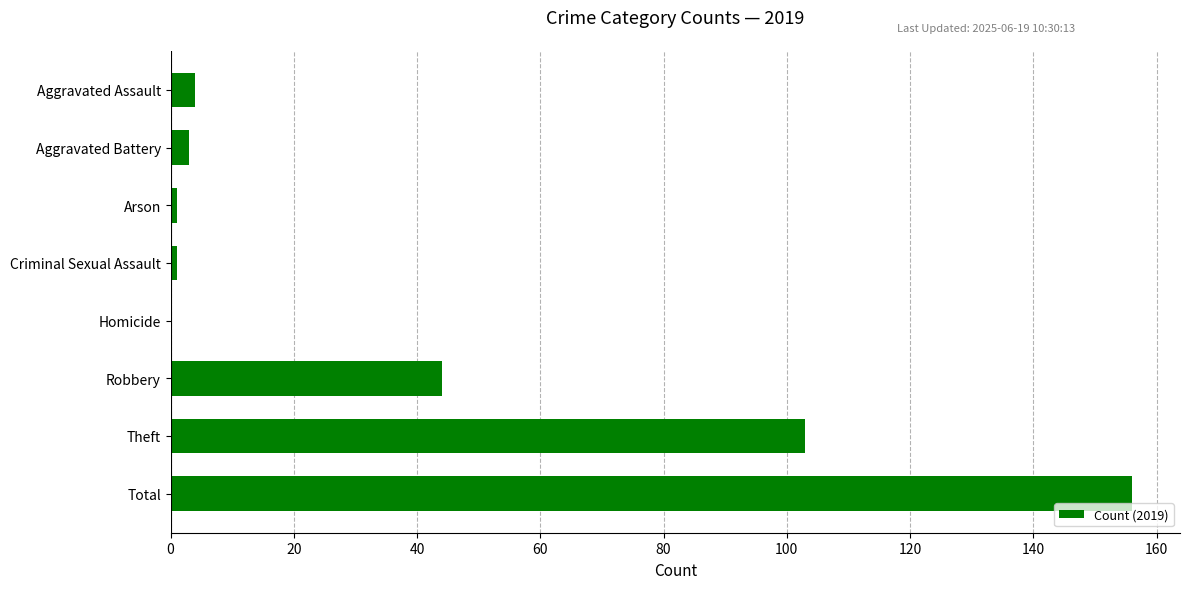

Are the bars horizontal?

Yes